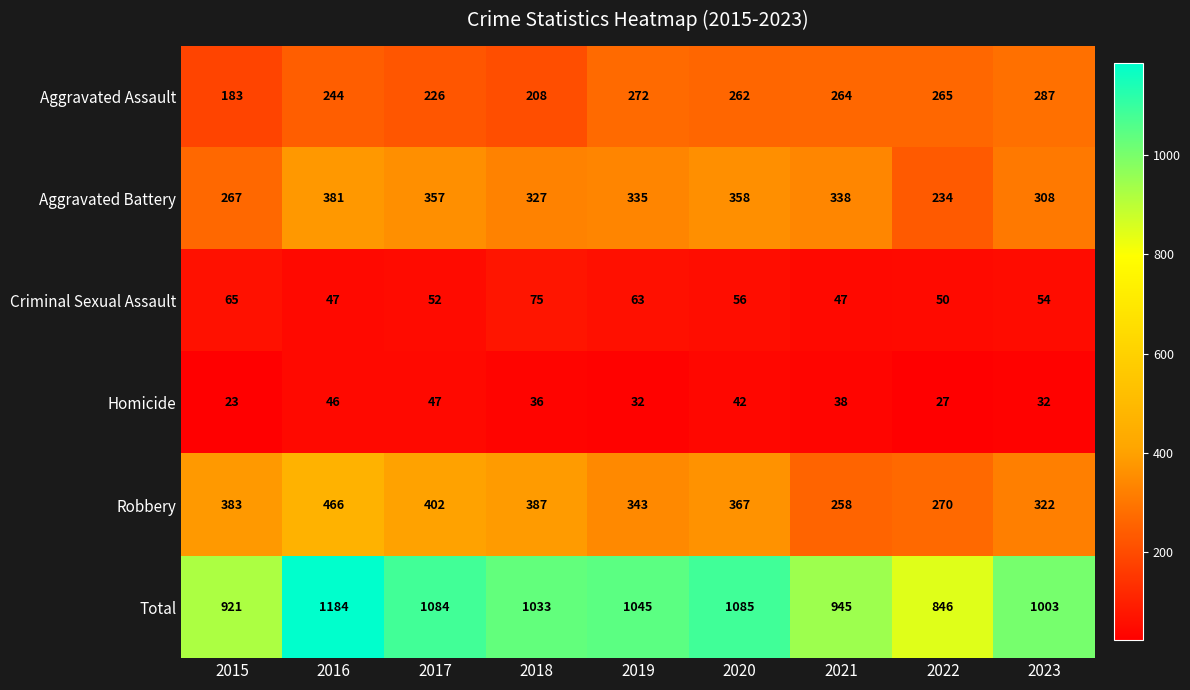

Rank the series at 2018 from highest to lowest value.

Total, Robbery, Aggravated Battery, Aggravated Assault, Criminal Sexual Assault, Homicide